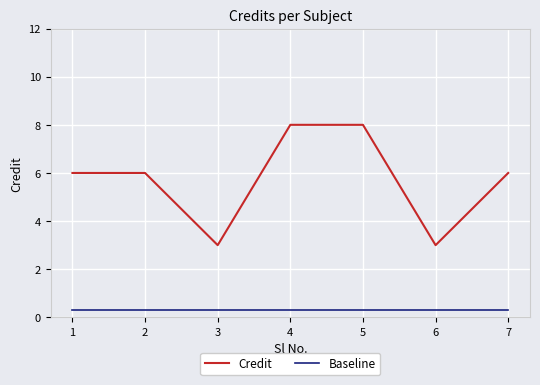

Where is the first local minimum for Credit?

3